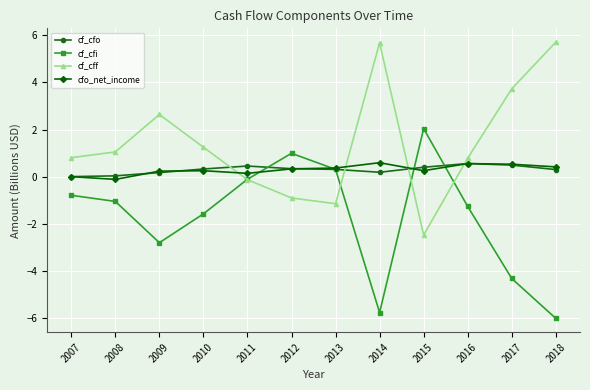

What is the difference between the cfo_net_income values at 2016 and 2013?

0.2